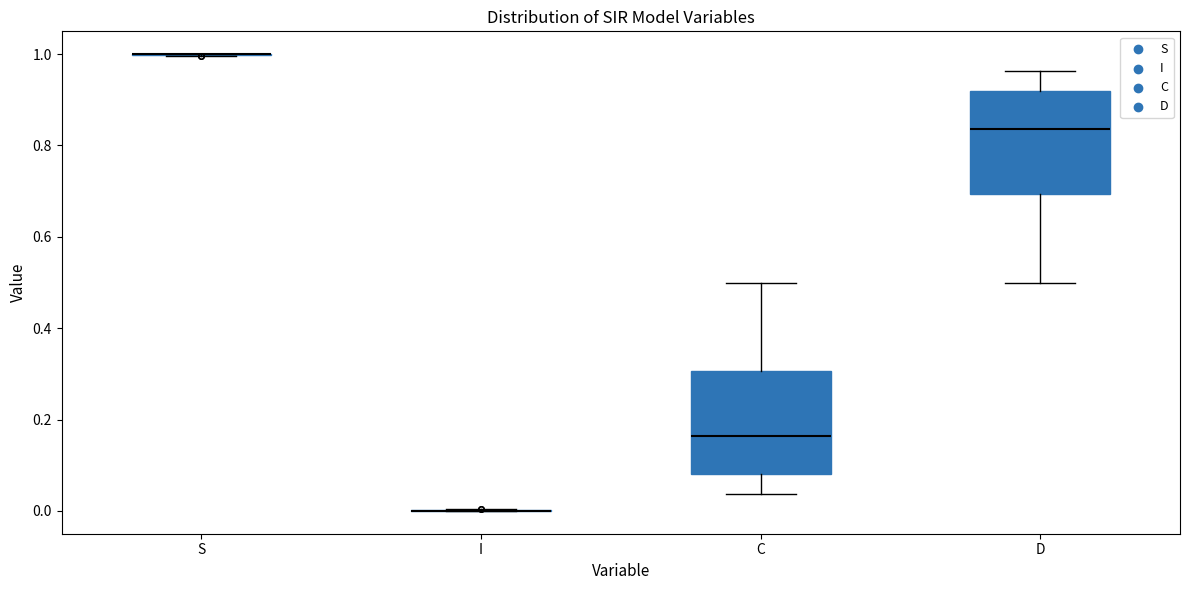

Where does the lower whisker of the box for C end on the y-axis? The values are not printed on the chart, so give them approximately, as read against the axis.

0.04